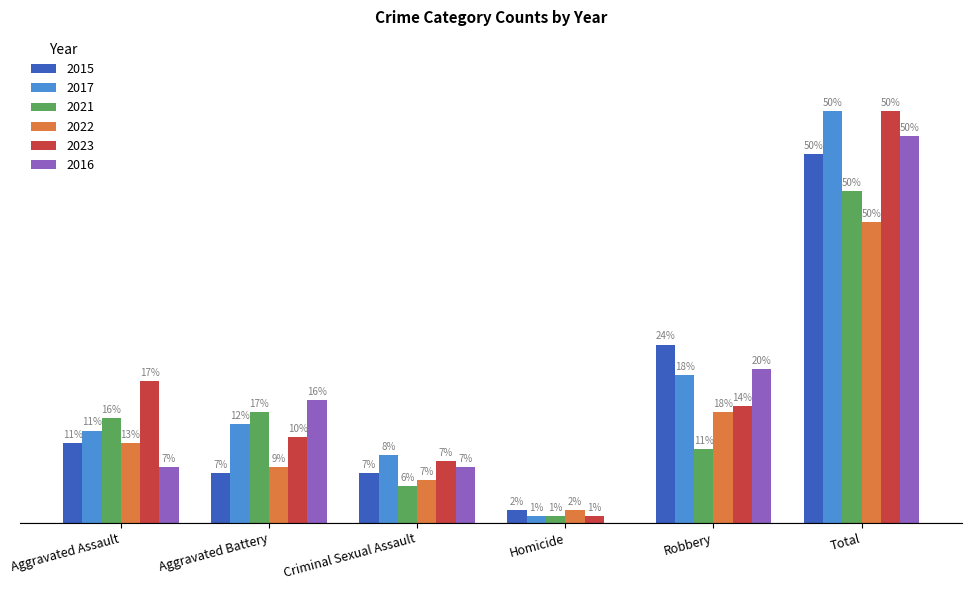

Is the value of 2023 at Total greater than the value of 2015 at Robbery?

Yes